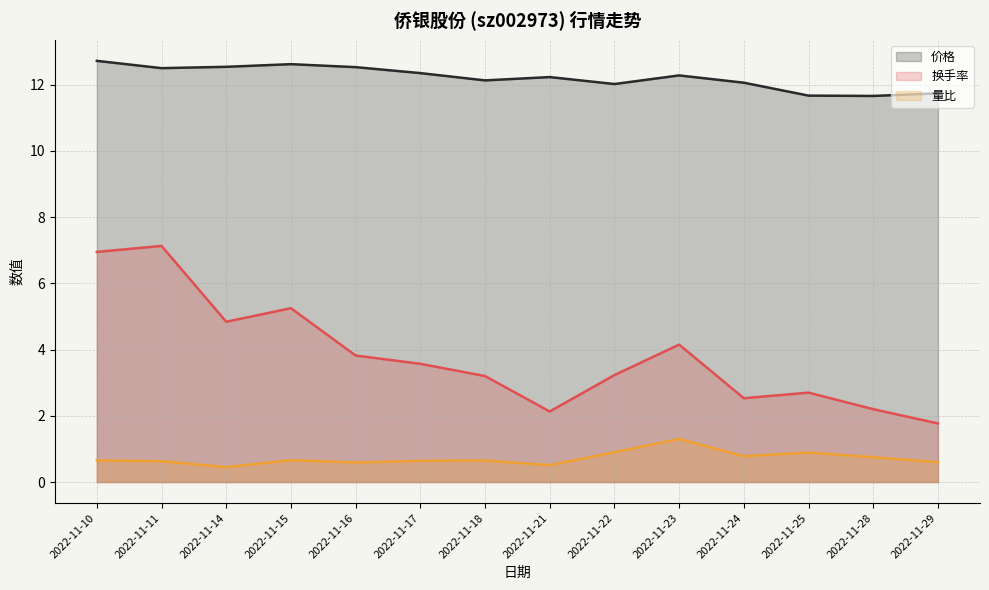

How many data points does each series have?

14